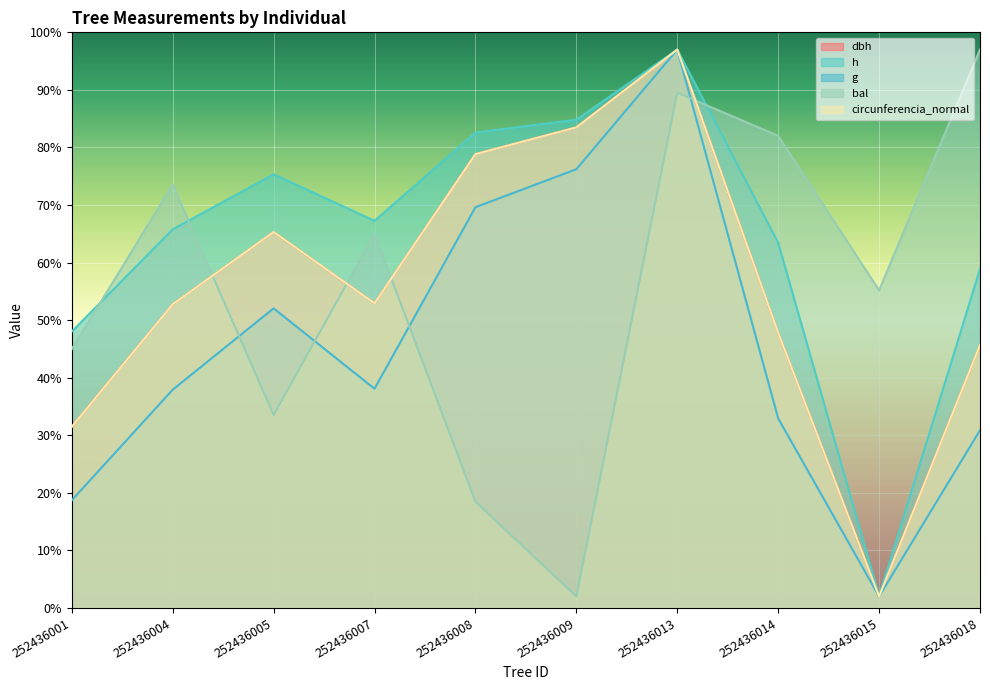

Rank the series at 252436014 from lowest to highest value.

g, dbh, circunferencia_normal, h, bal